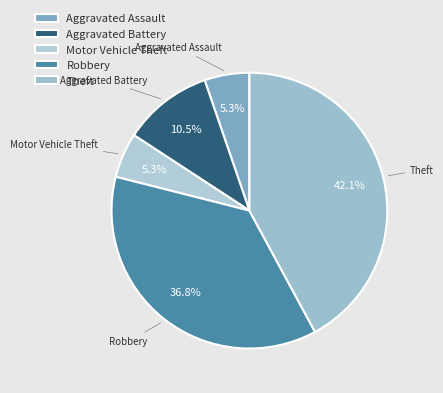

To the nearest percent, what is the difference between the largest and smallest slice percentages?

37%